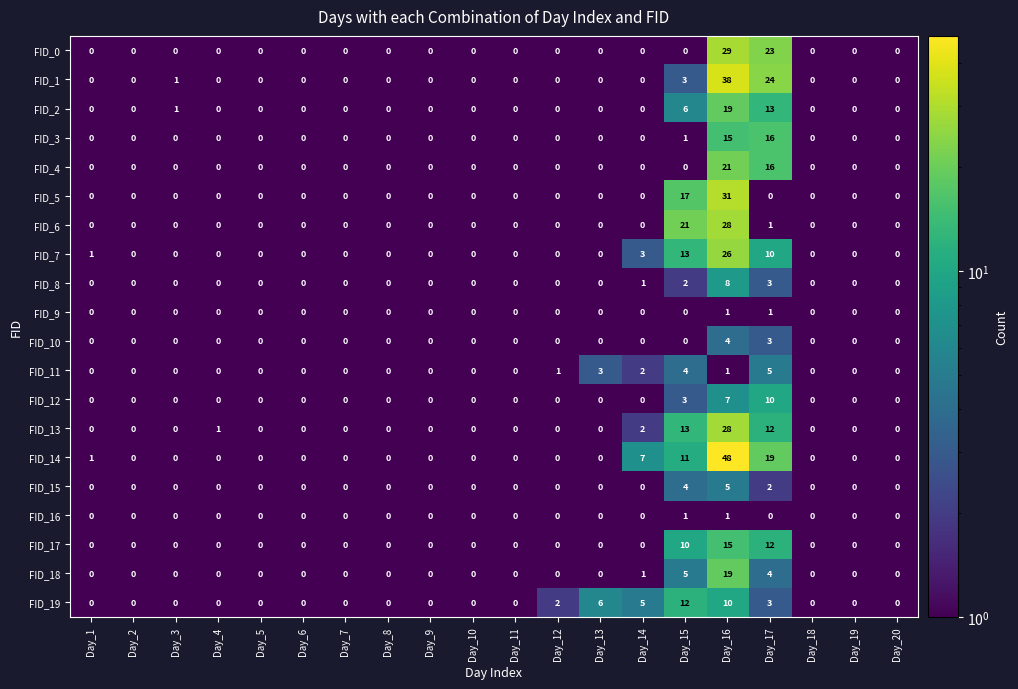

Which series changed the most between Day_1 and Day_14?

FID_14